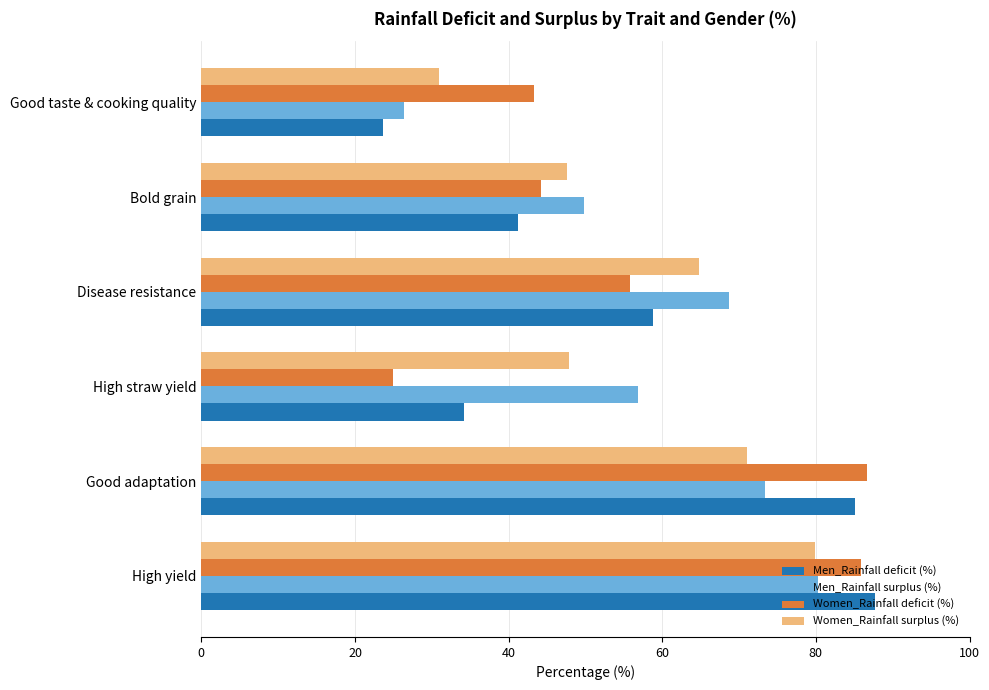

Which series has the largest total across all categories?

Men_Rainfall surplus (%)